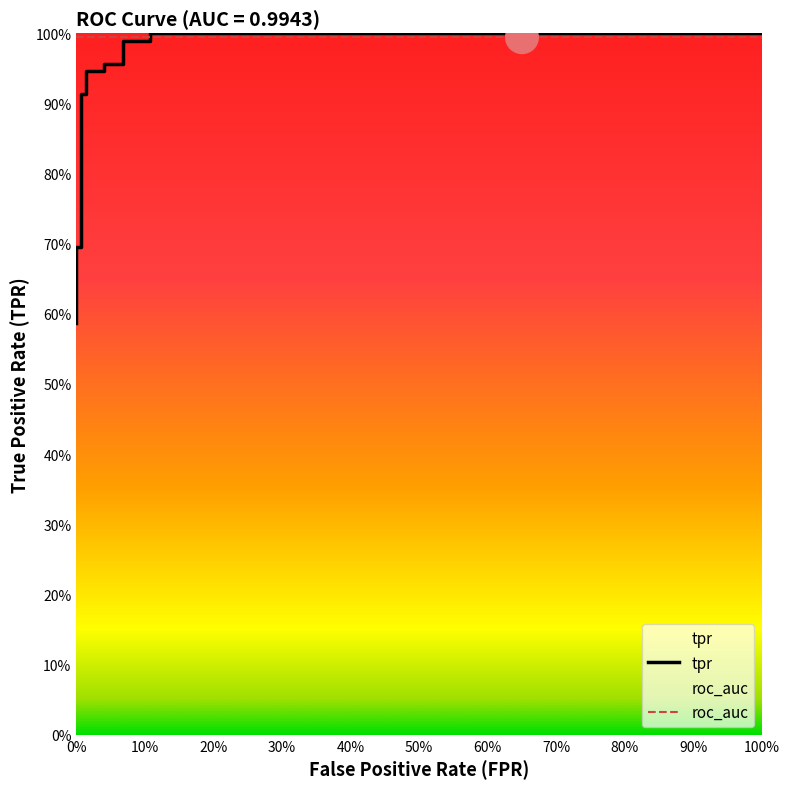

Between 0% and 30%, which is larger?

30%